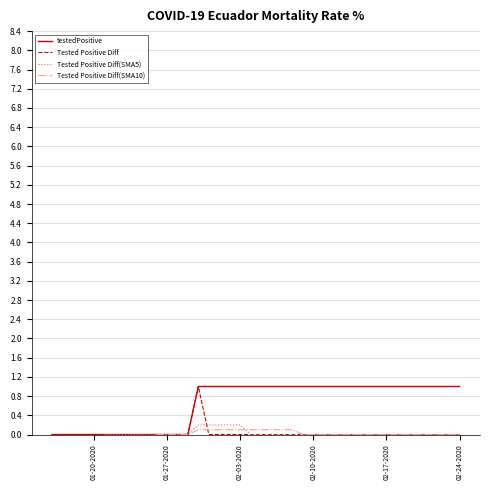

True or false: testedPositive and Tested Positive Diff(SMA10) cross at least once.

False